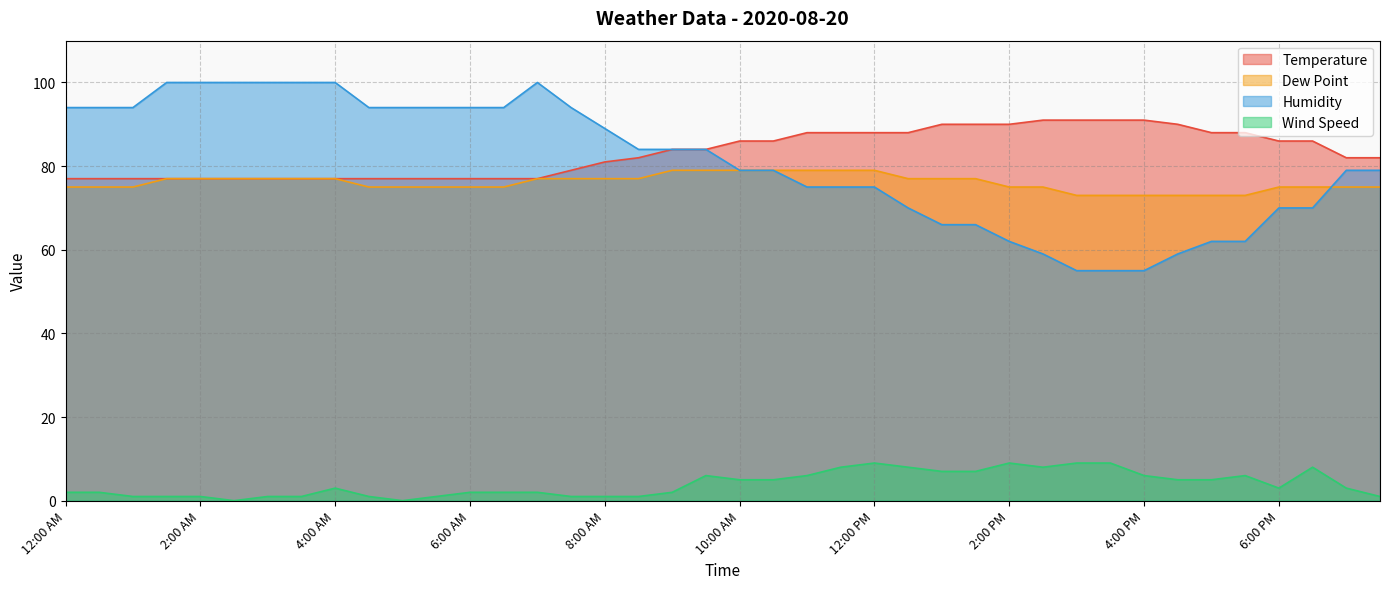

What is the total value across all series at 4:00 AM?

257